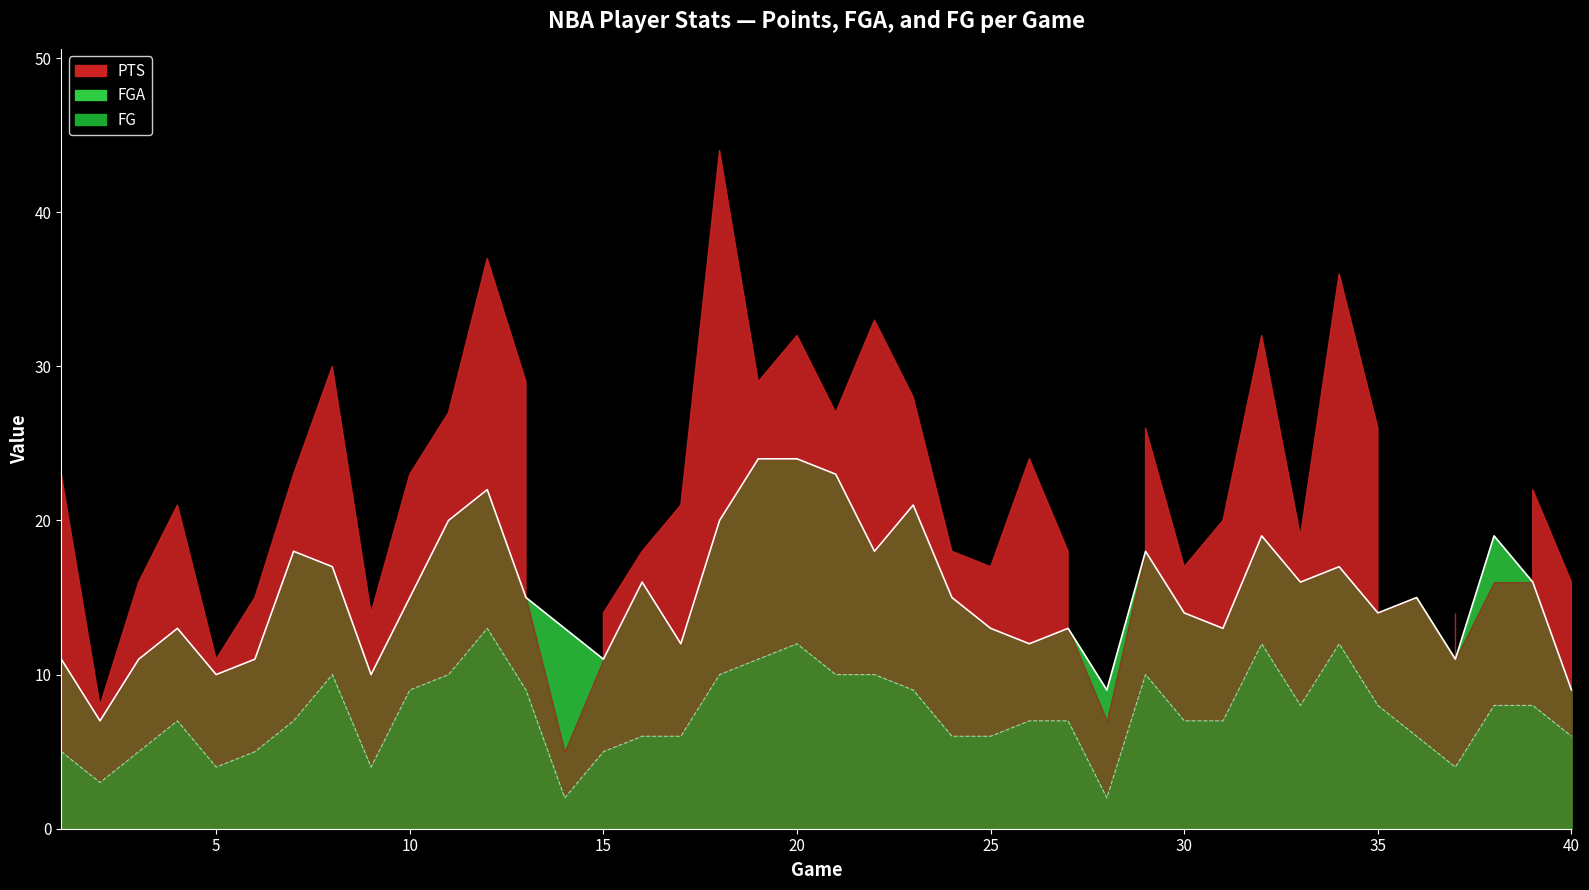

What is the difference between the FG values at 27 and 33?

1